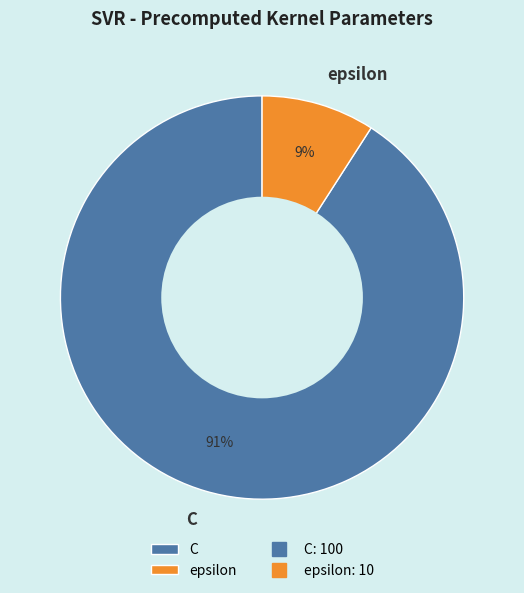

Which category has the biggest portion of the pie?

C